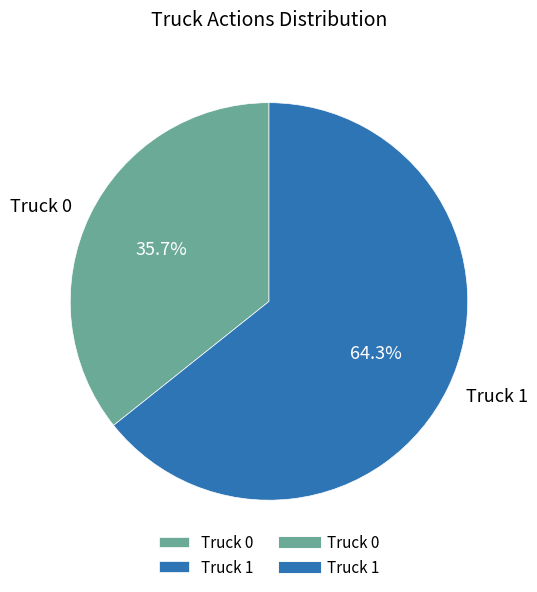

To the nearest percent, what percentage of the pie is Truck 1?

64%